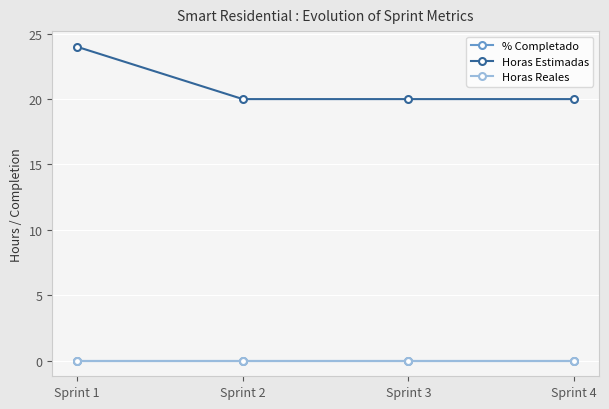

Which category has the highest value in the Horas Reales series?

Sprint 1